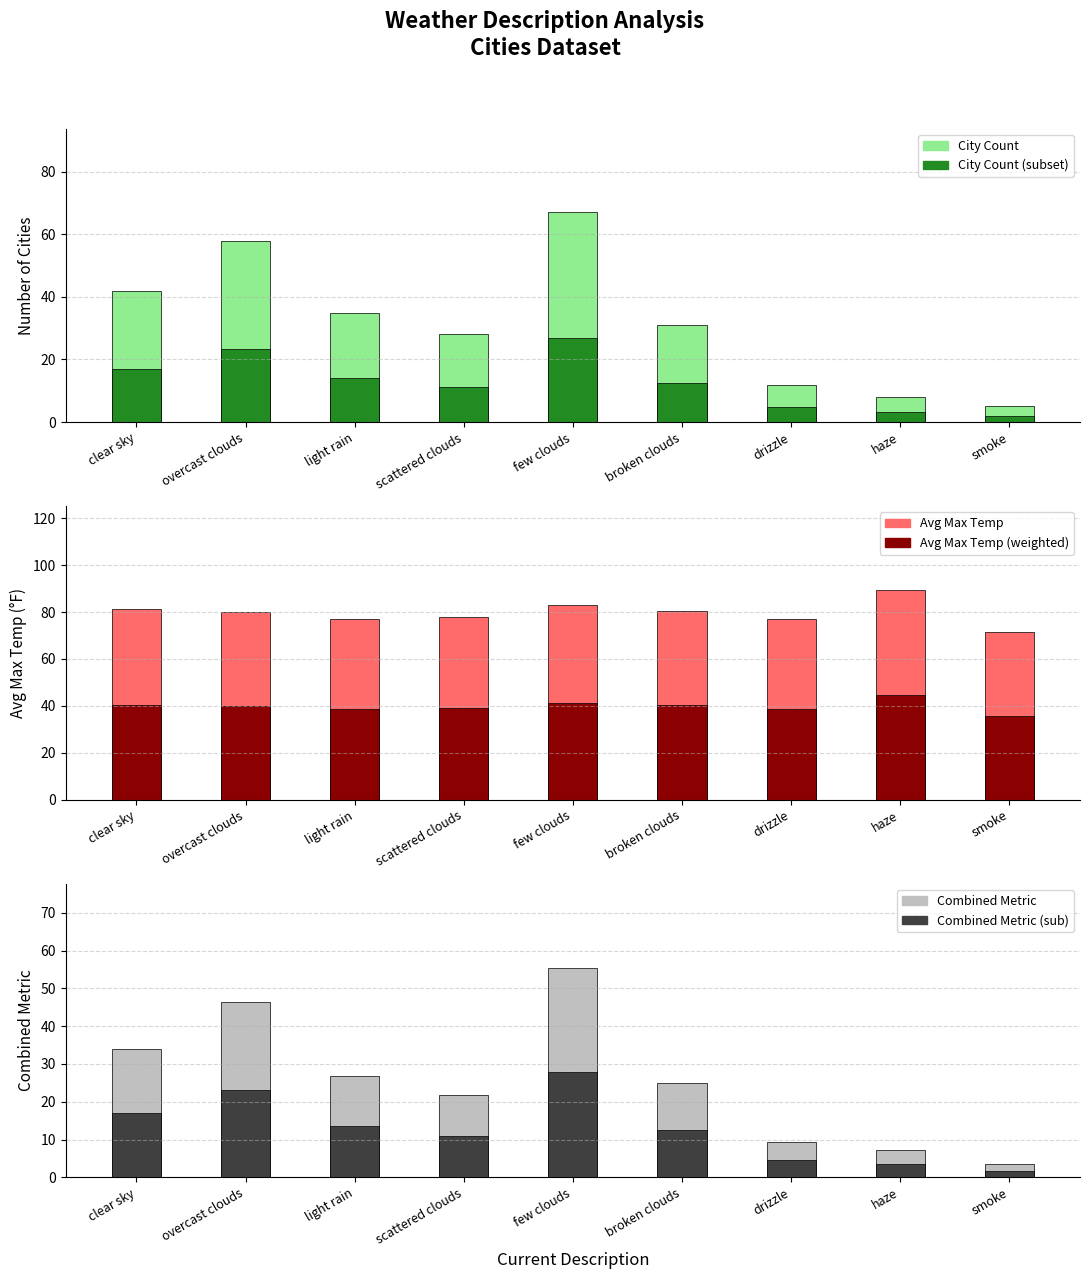

True or false: Count of Cities has a value of 28.0 at scattered clouds.

True